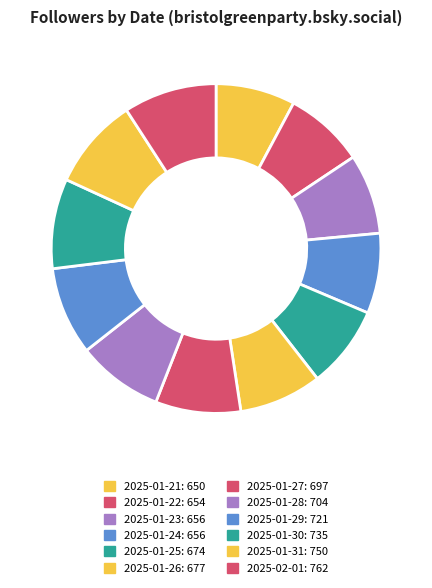

Combined, do 2025-01-26 and 2025-01-29 account for over 50%?

No